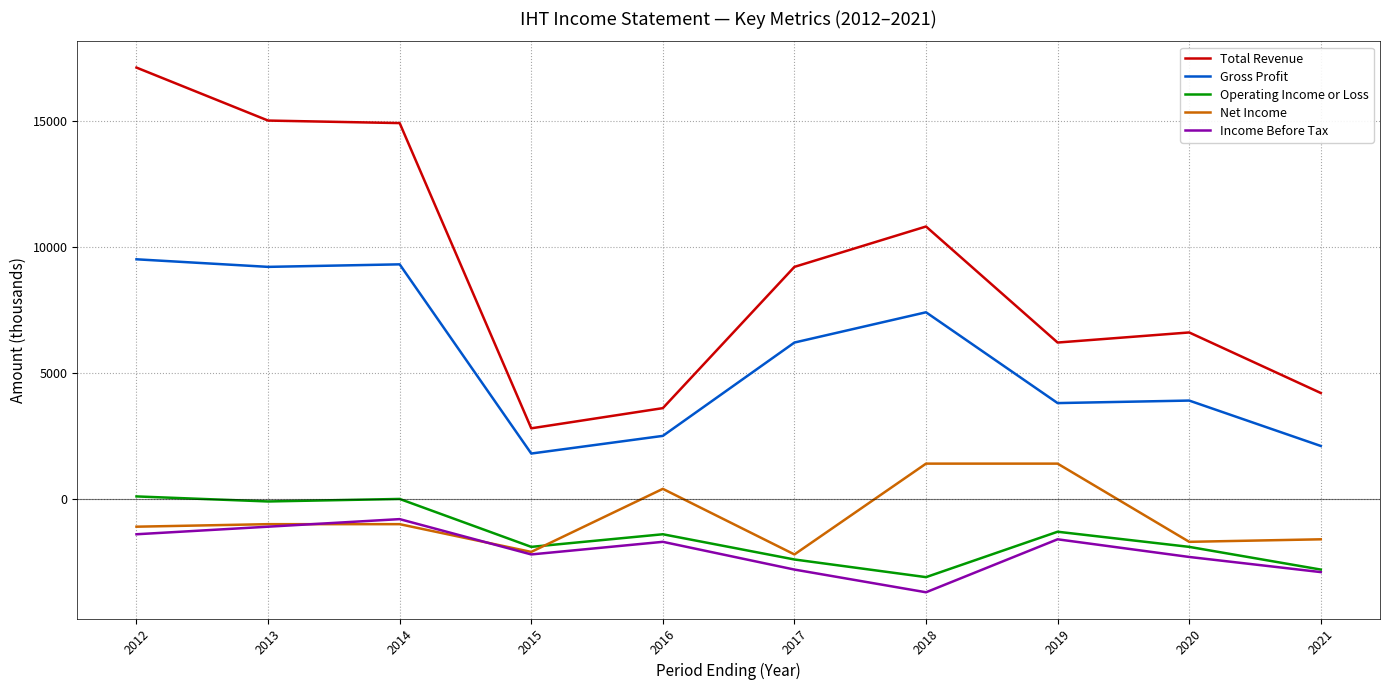

True or false: Operating Income or Loss has a value of -1764 at 2014.

False